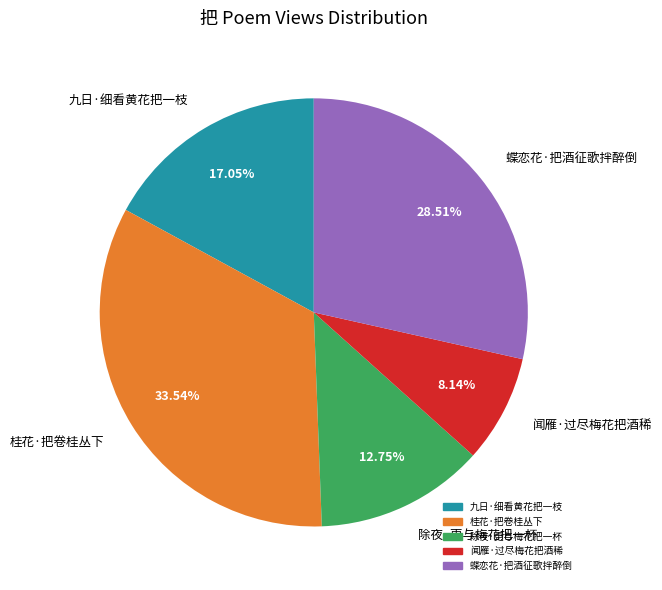

What is the ratio of the value at 蝶恋花·把酒征歌拌醉倒 to the value at 闻雁·过尽梅花把酒稀?

3.5